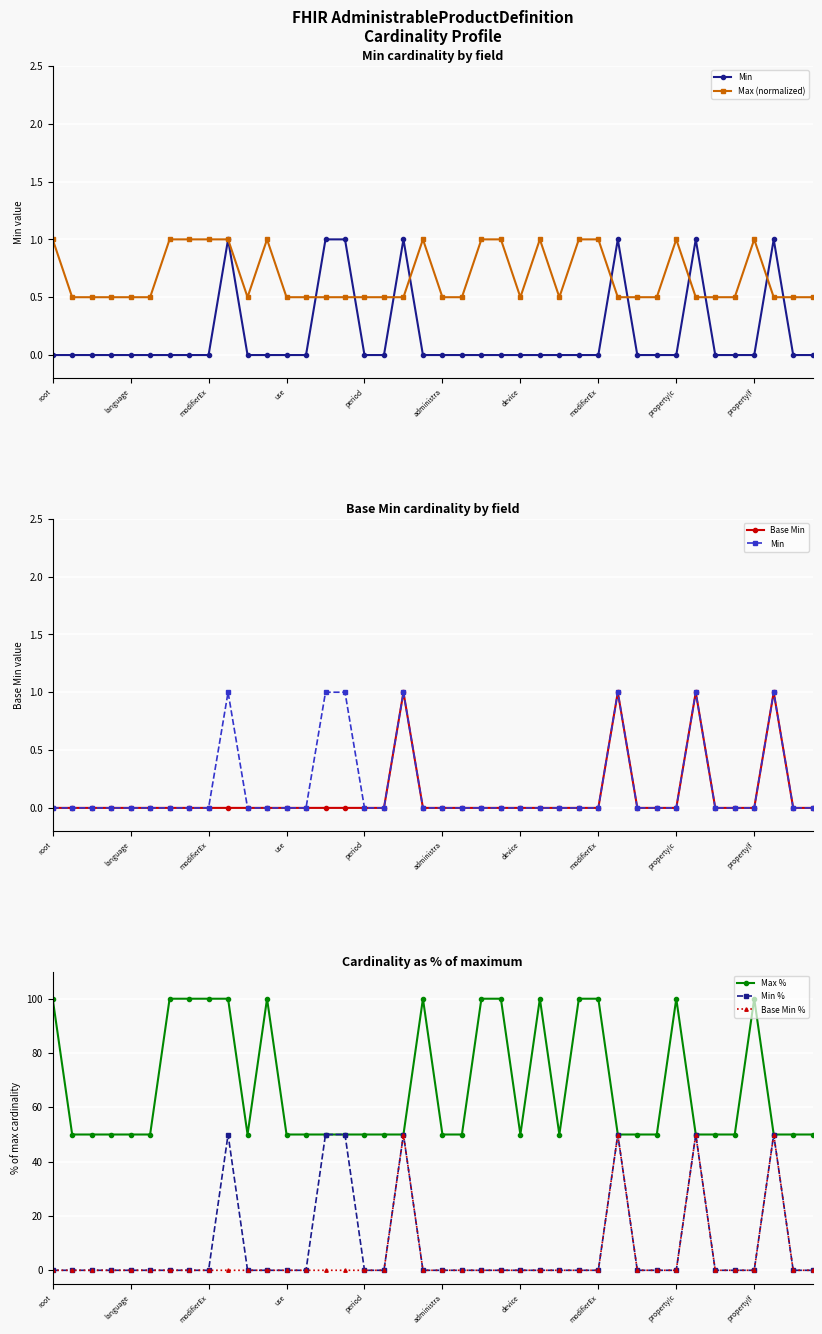

What is the difference between the highest and lowest values at 29?

49.5